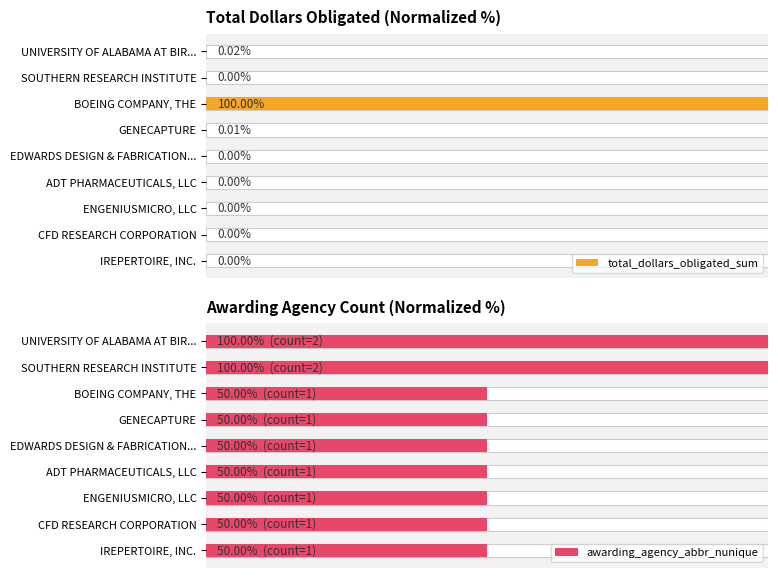

List the series in order of their overall mean, lowest first.

total_dollars_obligated_sum, awarding_agency_abbr_nunique